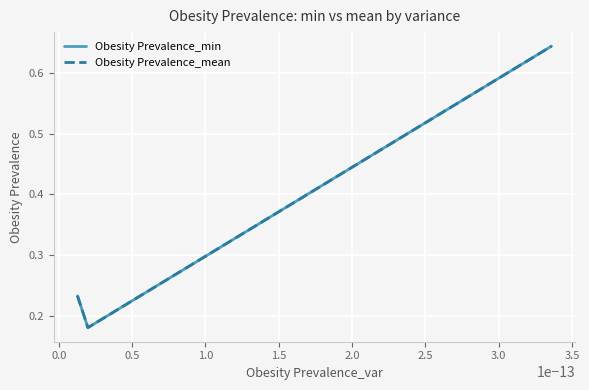

At how many categories does at least one series exceed 0?

3